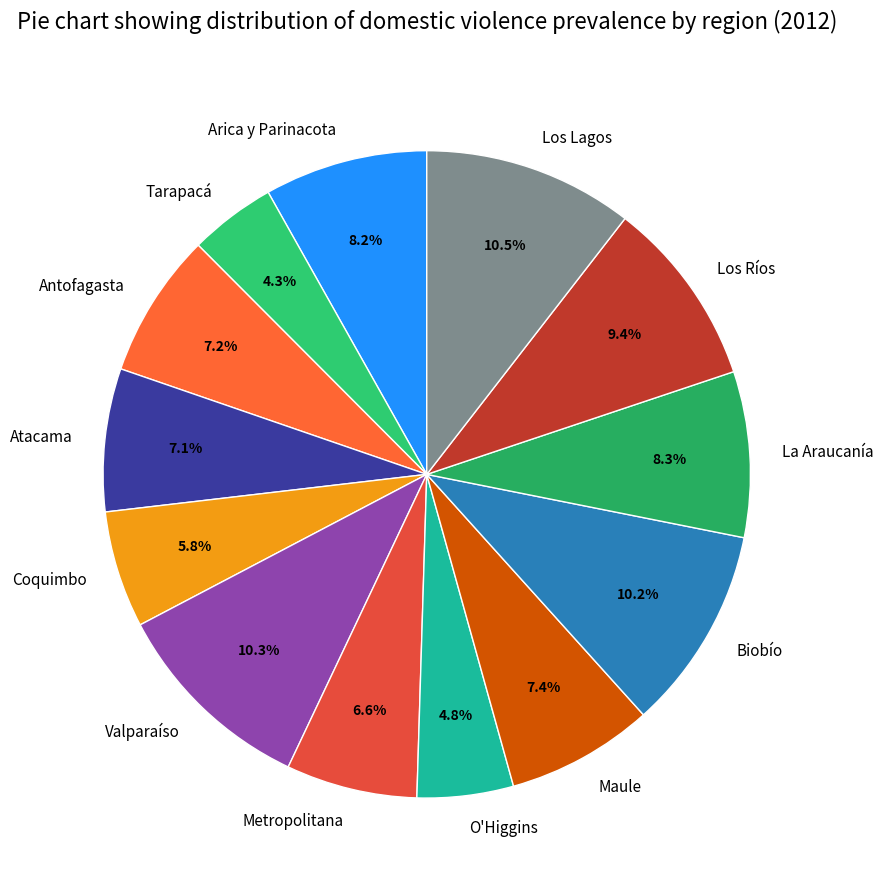

To the nearest percent, what is the combined percentage of Los Lagos and Metropolitana?

17%